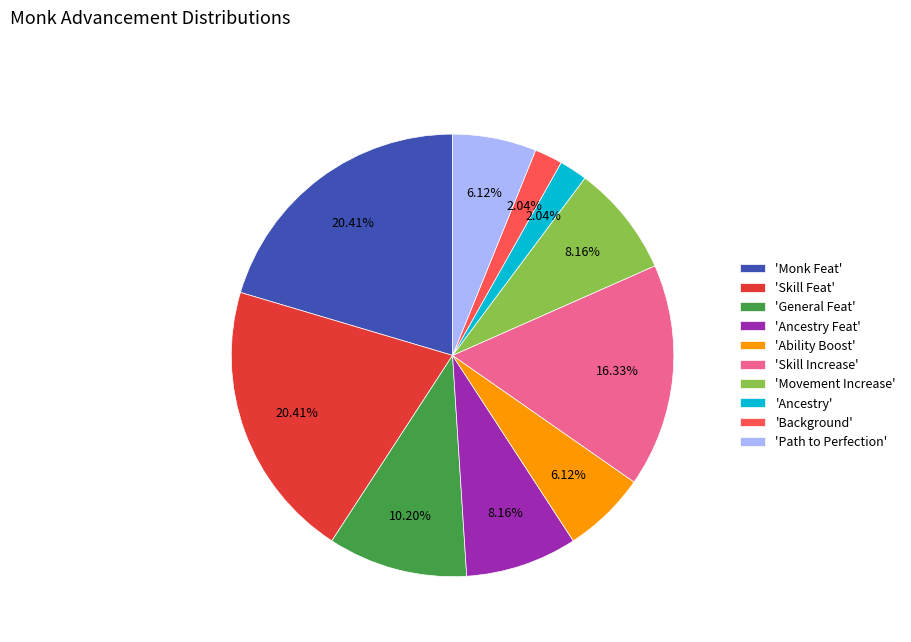

Is there a majority slice in this chart?

No